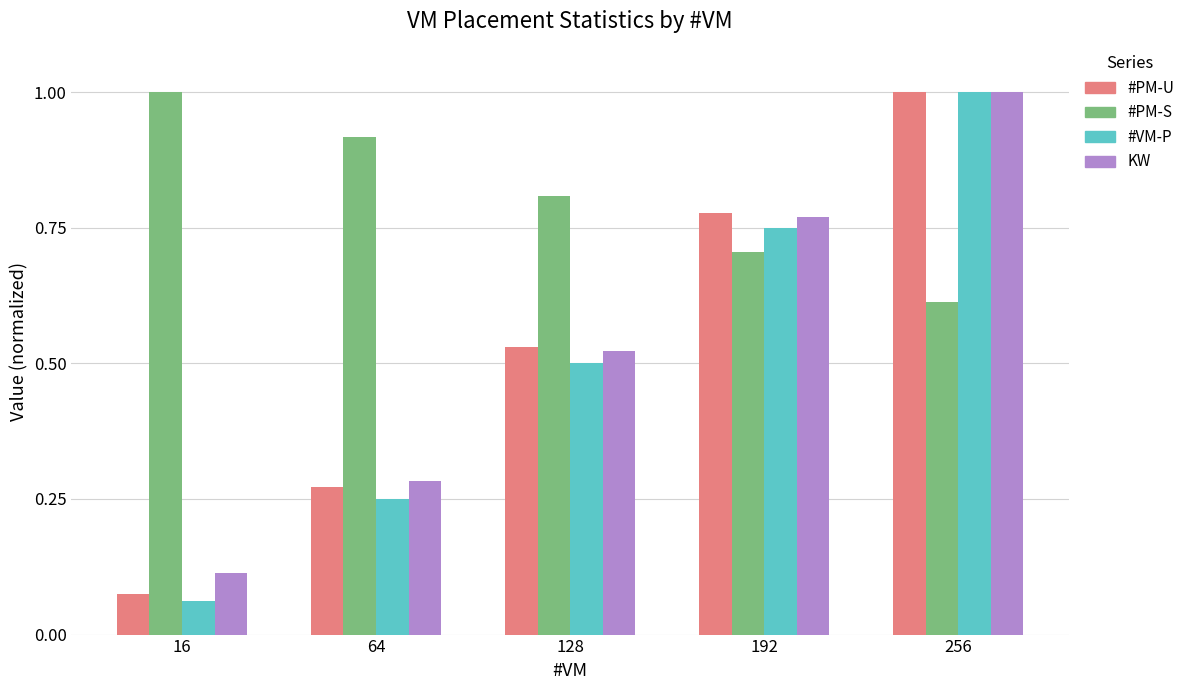

Which series has the widest spread of values?

#VM-P